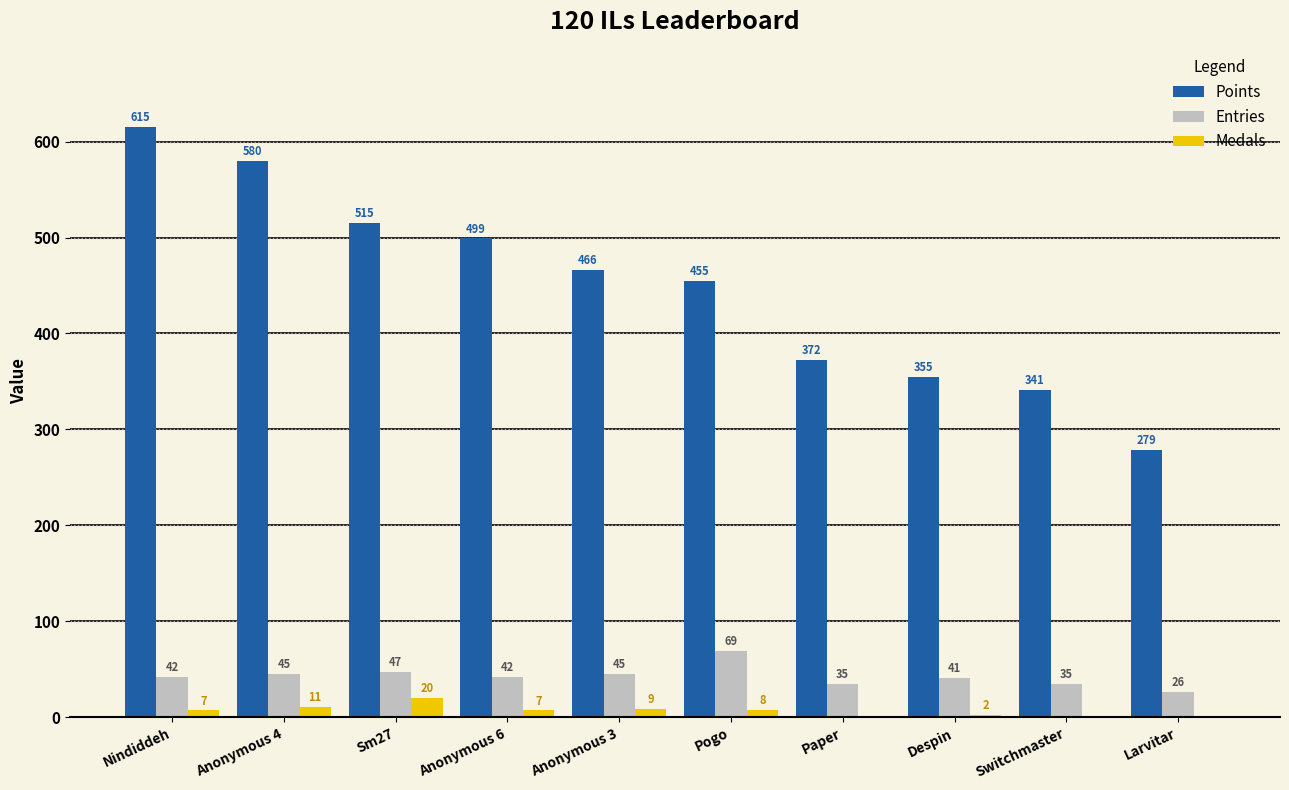

Which category has the highest value across all series?

Nindiddeh